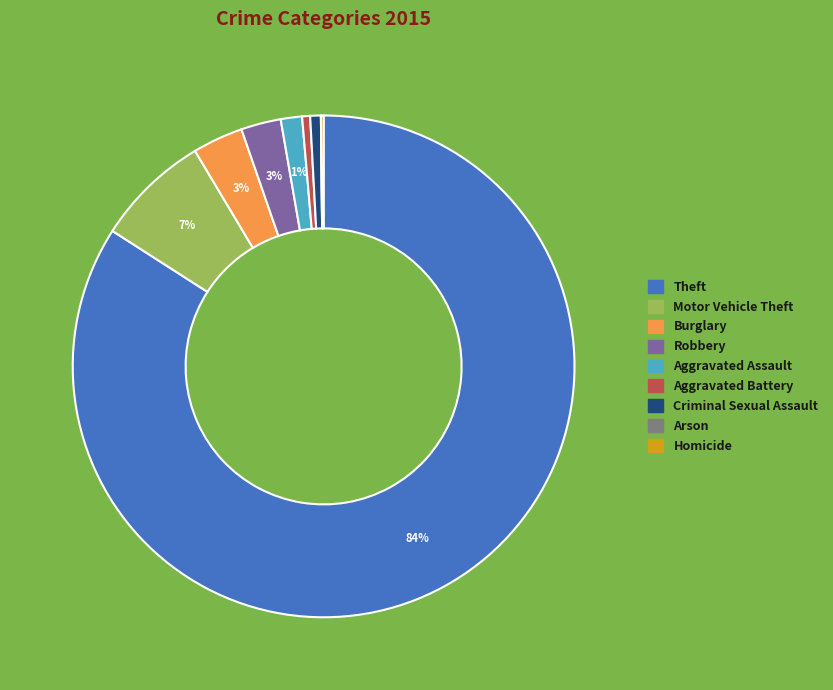

Is there any slice that represents more than half of the pie?

Yes